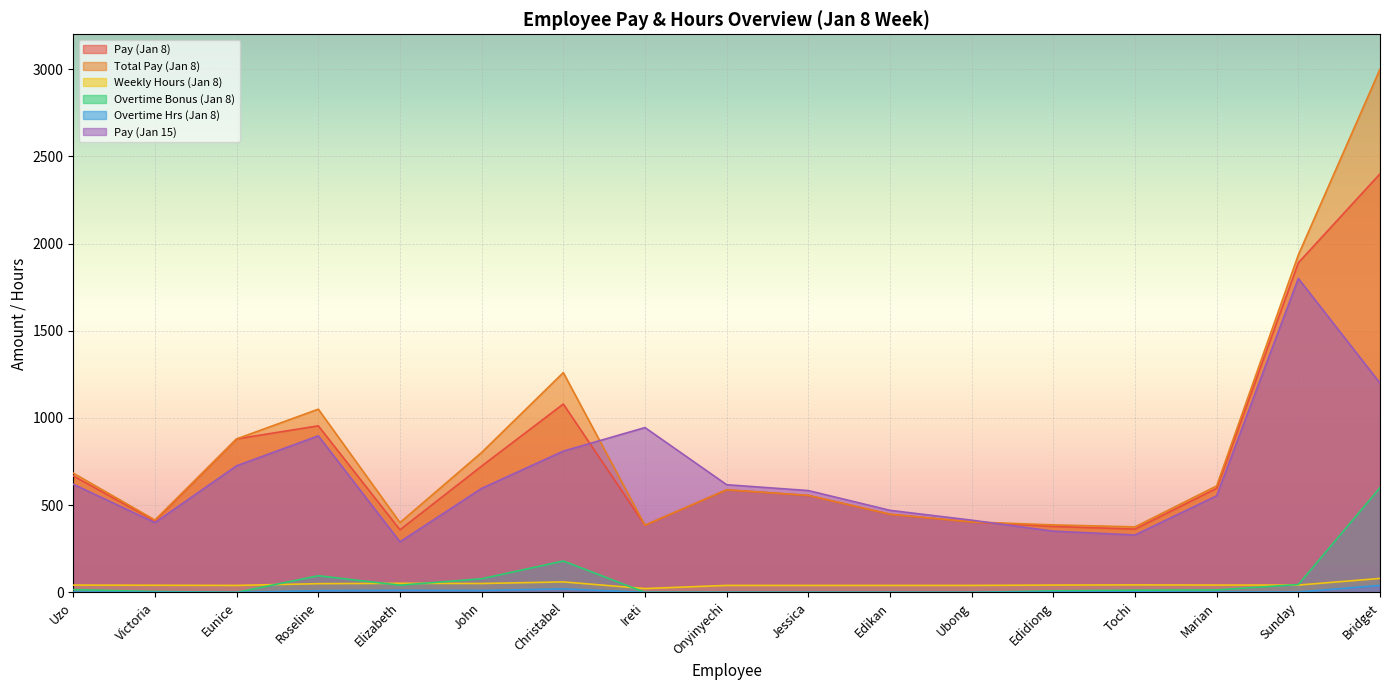

Is it true that Total Pay (Jan 8) equals 802.3 at John?

True